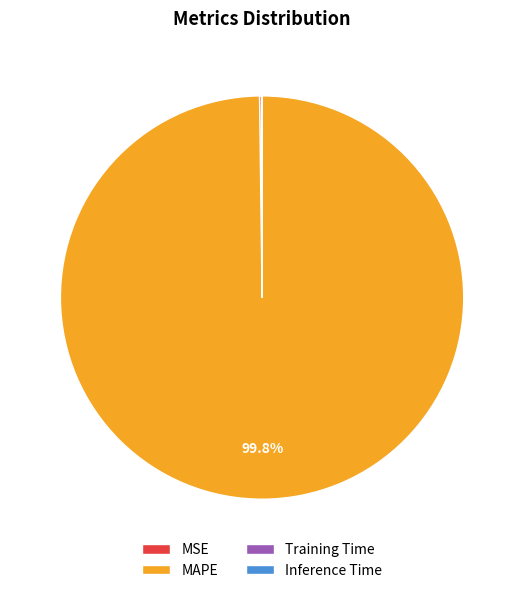

What is the majority slice?

MAPE